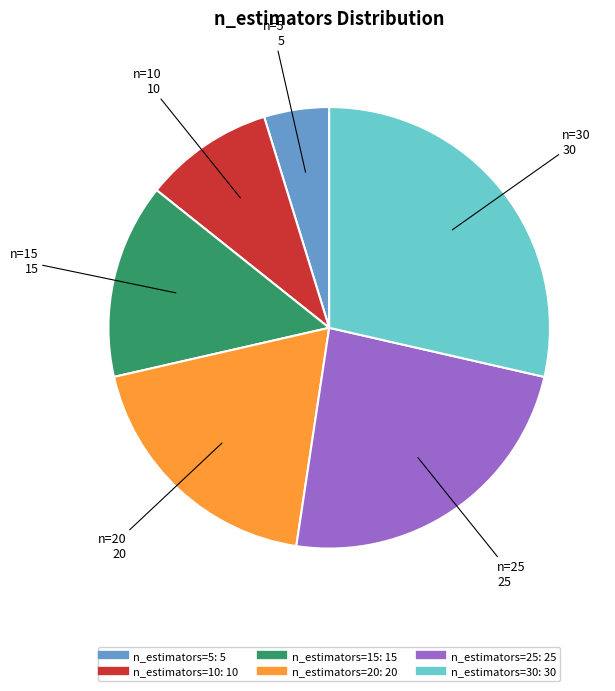

Is there a majority slice in this chart?

No